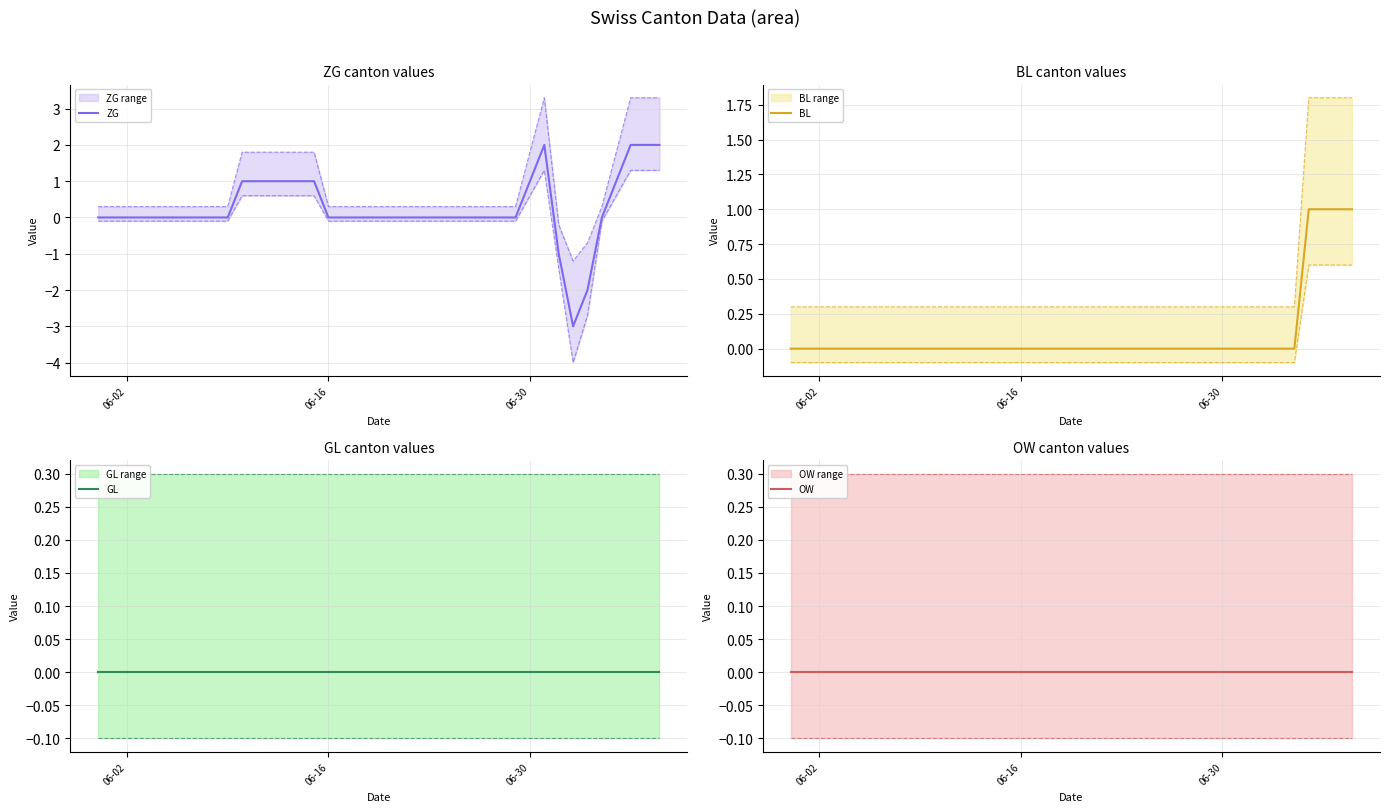

What is the minimum value for ZG?

-3